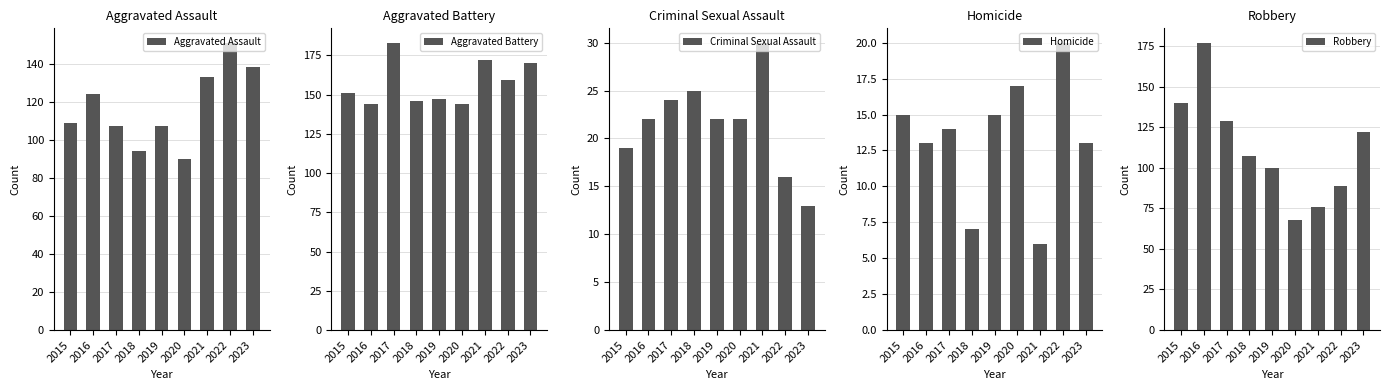

Is it true that Aggravated Assault equals 35 at 2020?

False